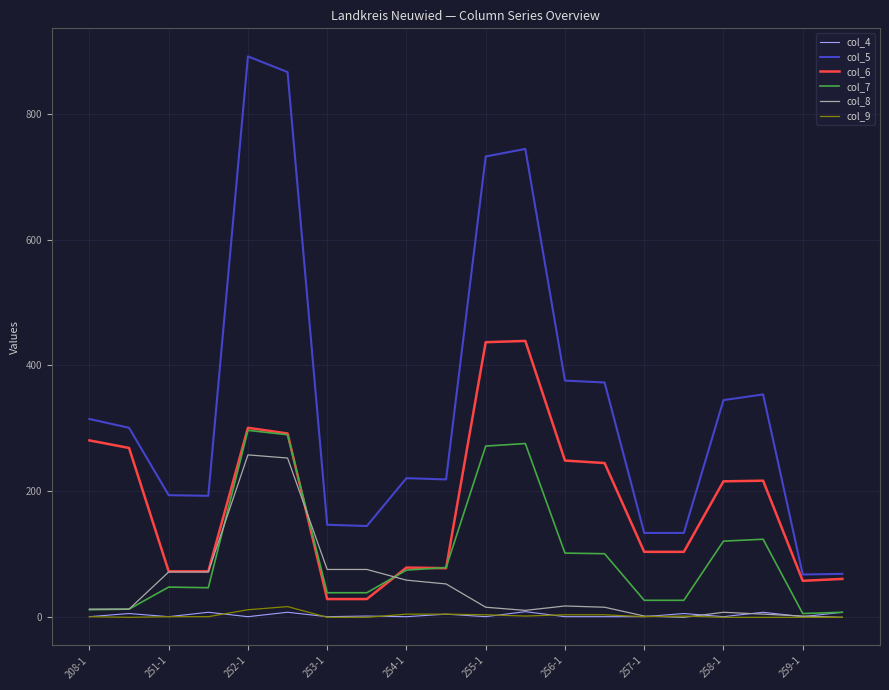

True or false: col_5 has more than 2 points higher than both neighbors.

True